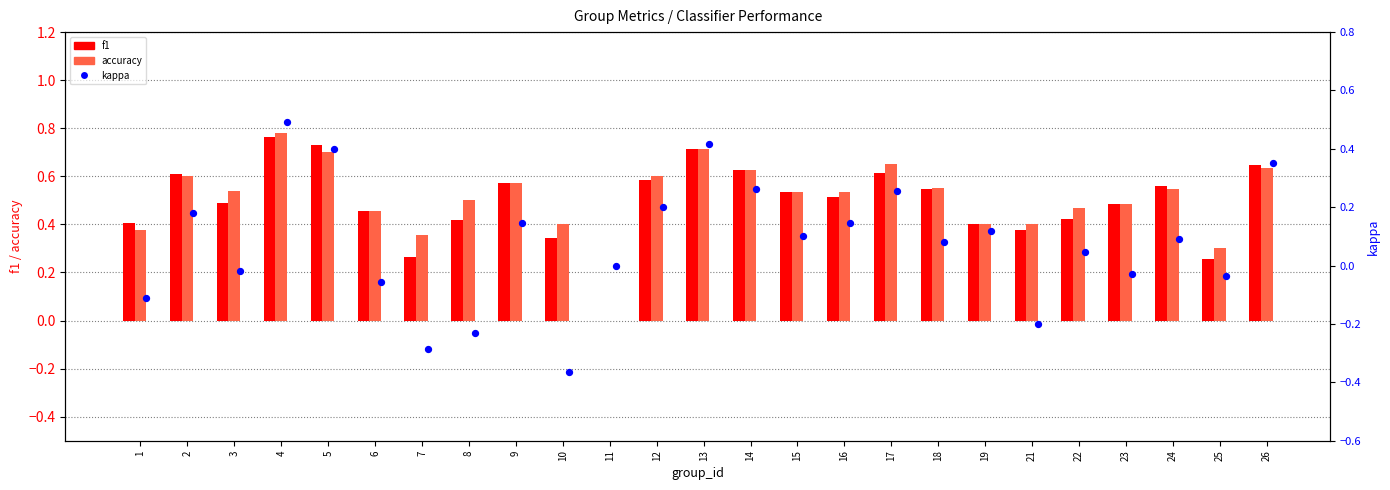

What are all the series names shown in the legend?

f1, accuracy, kappa